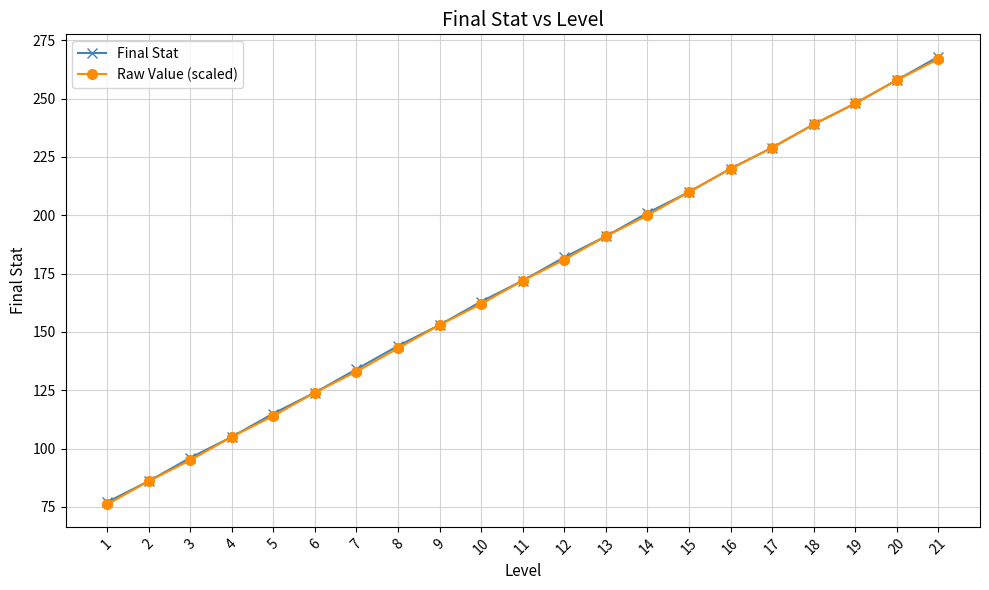

List the labels in order of Final Stat value, smallest first.

1, 2, 3, 4, 5, 6, 7, 8, 9, 10, 11, 12, 13, 14, 15, 16, 17, 18, 19, 20, 21